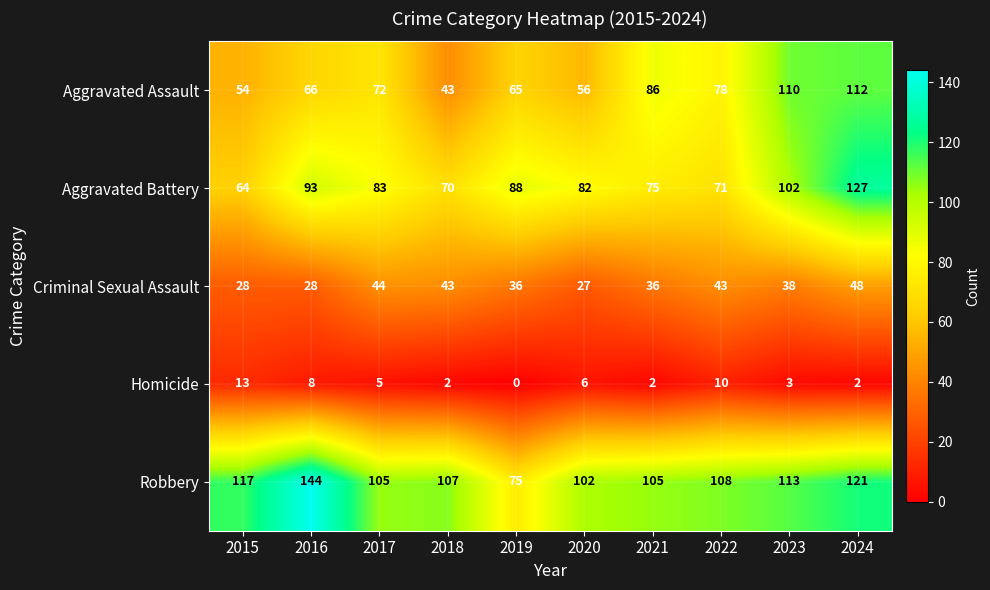

What is the difference between the maximum and minimum values in the Homicide series?

13